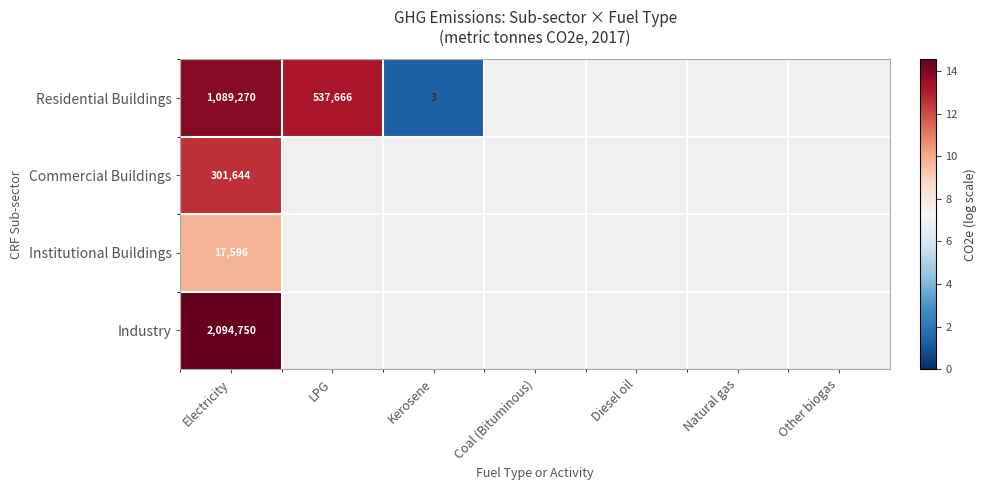

Which series has the largest range (max minus min)?

Residential Buildings